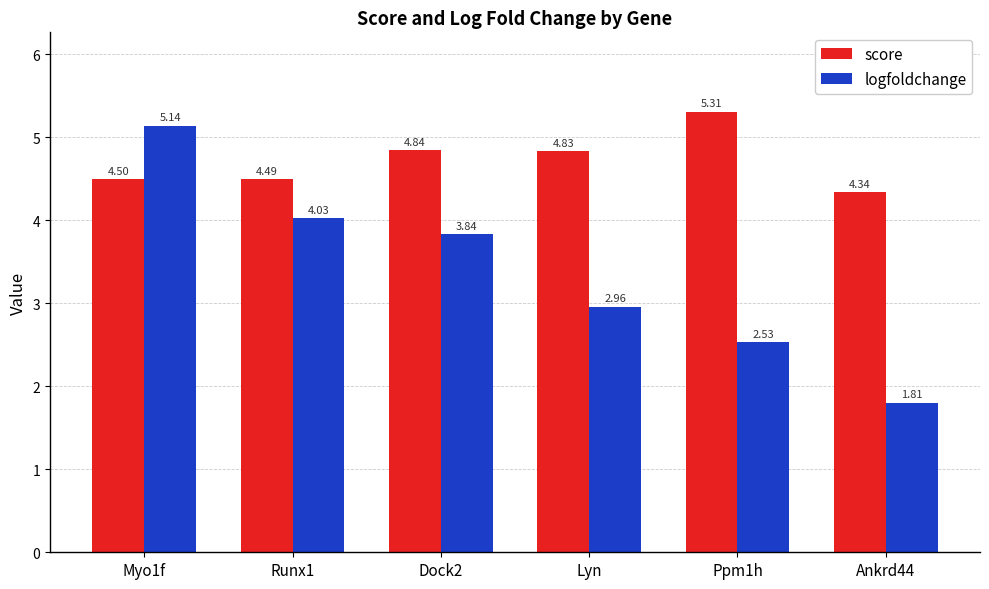

Which series has the widest spread of values?

logfoldchange